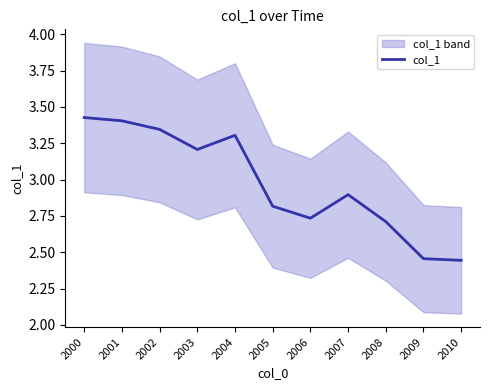

Reading left to right, list all the values displayed in this chart.

2000=3.4	2001=3.4	2002=3.3	2003=3.2	2004=3.3	2005=2.8	2006=2.7	2007=2.9	2008=2.7	2009=2.5	2010=2.4